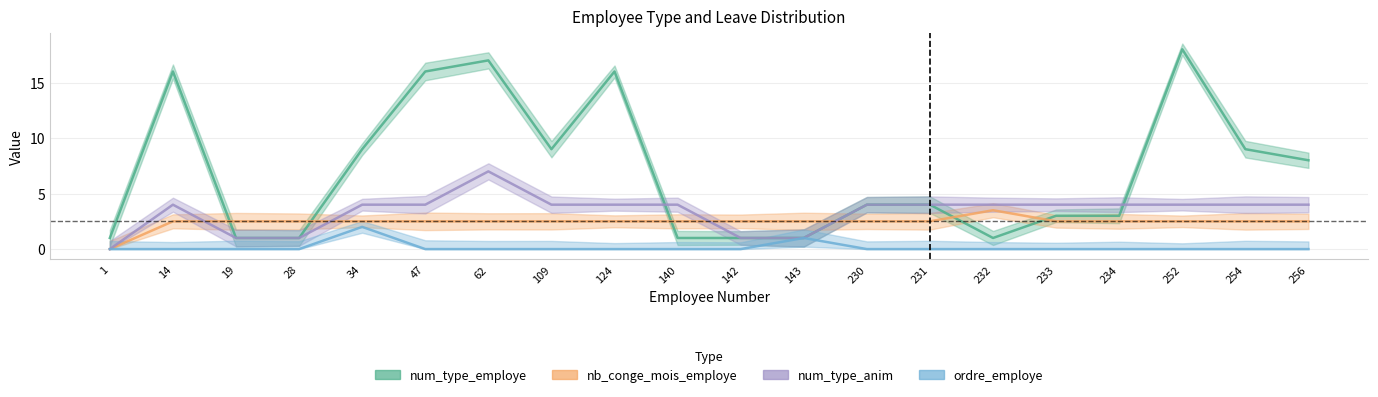

Does the chart have visible grid lines?

Yes